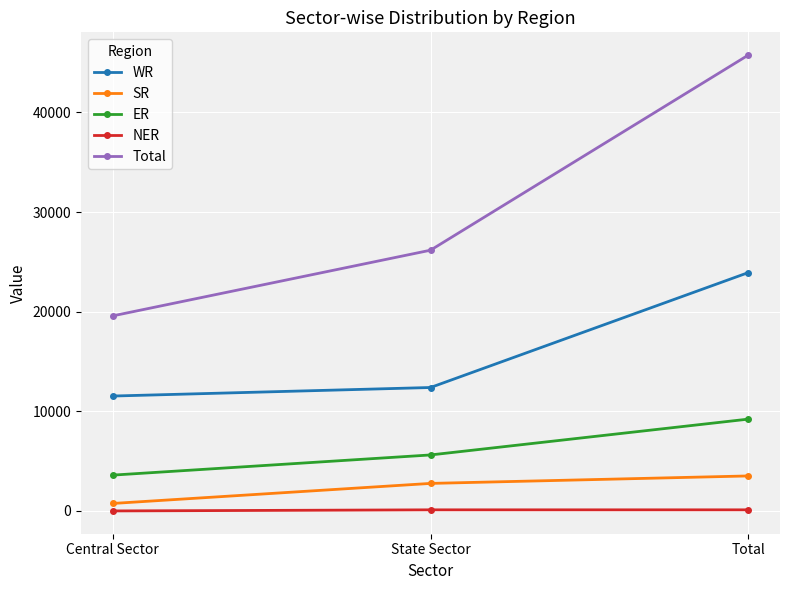

What is the minimum value for SR?

750